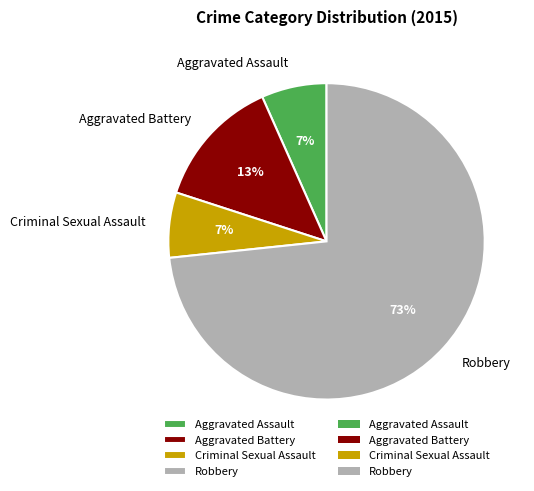

To the nearest percent, what is the combined percentage of Criminal Sexual Assault and Aggravated Battery?

20%